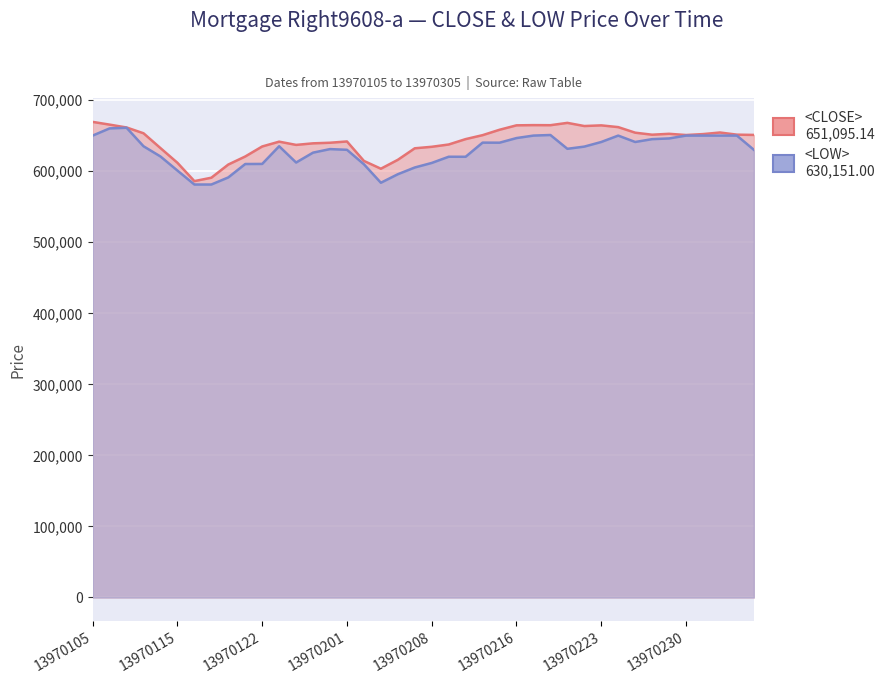

Rank the series by their maximum value, from lowest to highest.

<LOW>, <CLOSE>